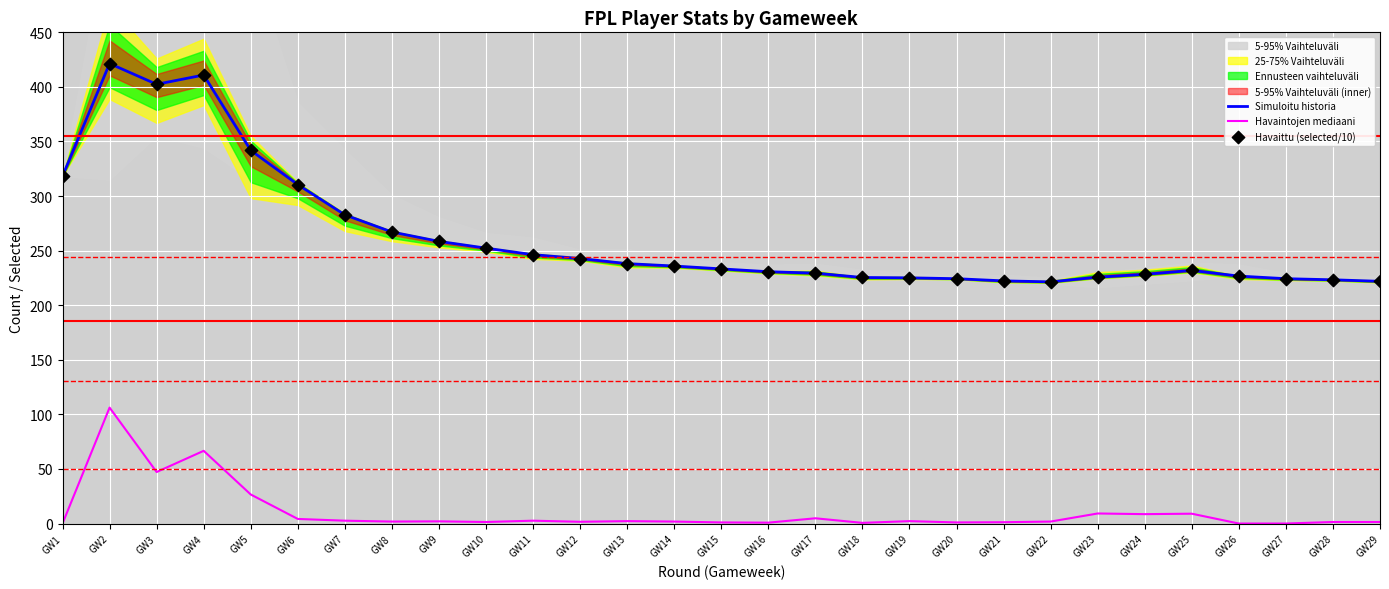

Which series has the largest total across all categories?

Simuloitu historia